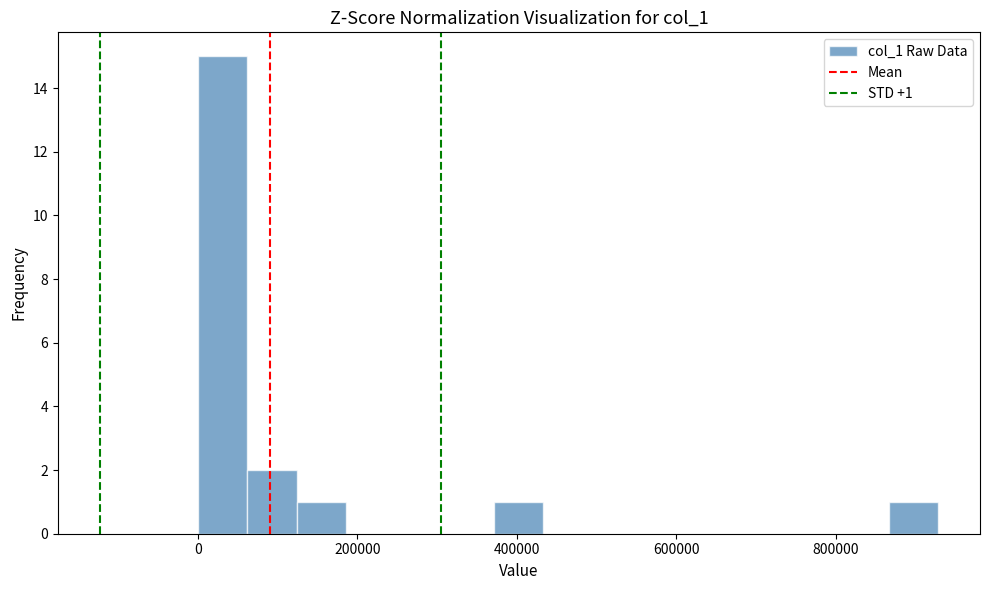

Read against the x-axis, roughly where is the centre of the tallest bar?

40000